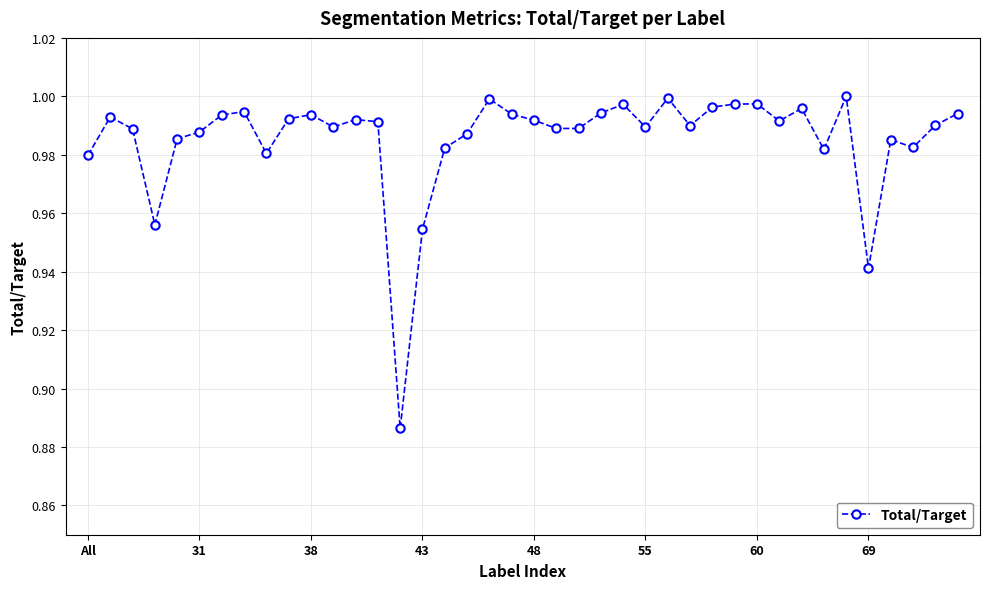

What is the sum of all values?

39.4